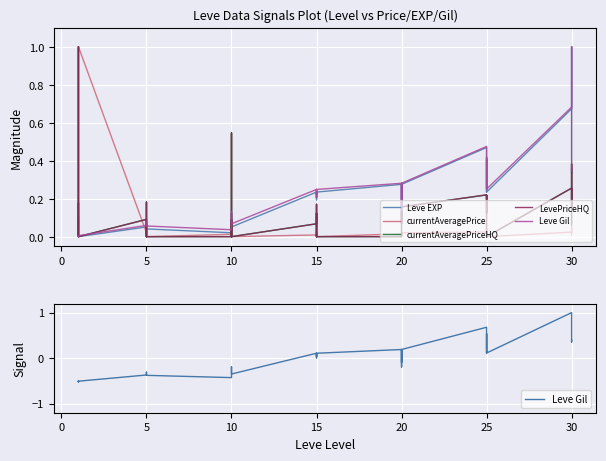

Which series ends up on top after the final intersection of currentAveragePriceHQ and Leve Gil?

Leve Gil